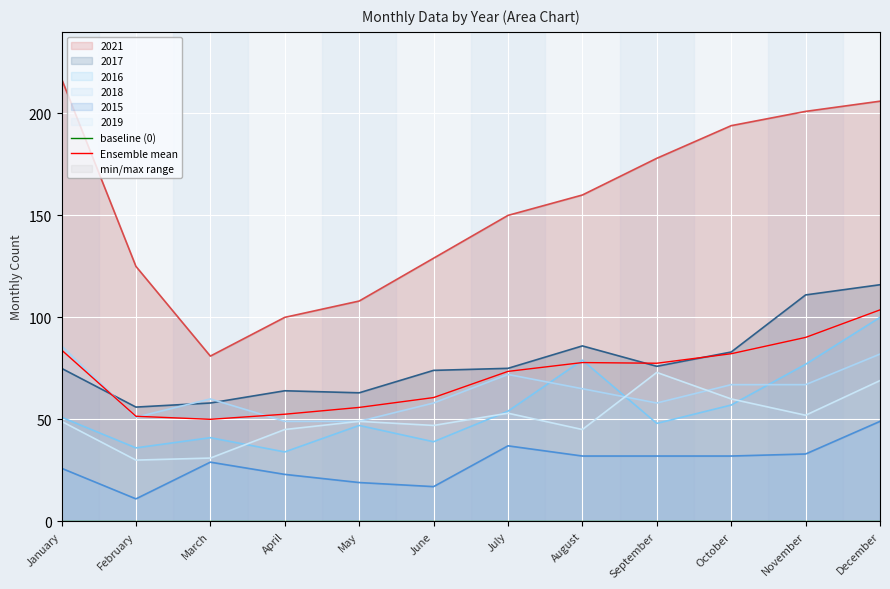

Which series has the widest spread of values?

2021